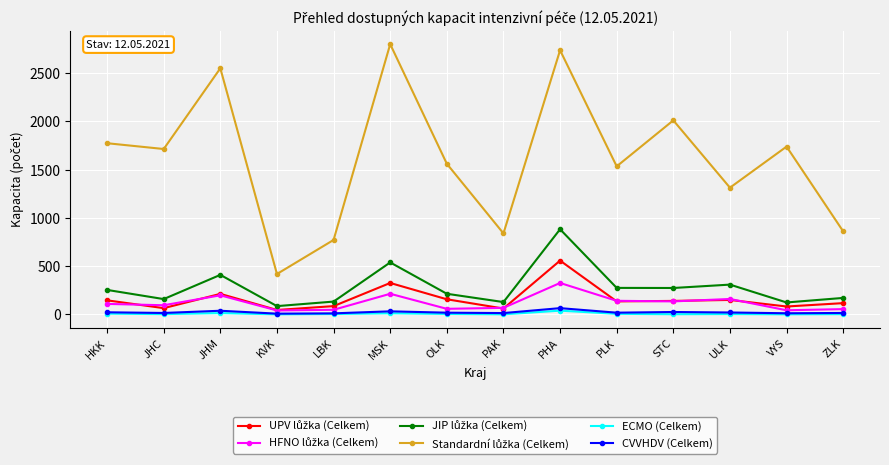

Which category has the highest value across all series?

MSK